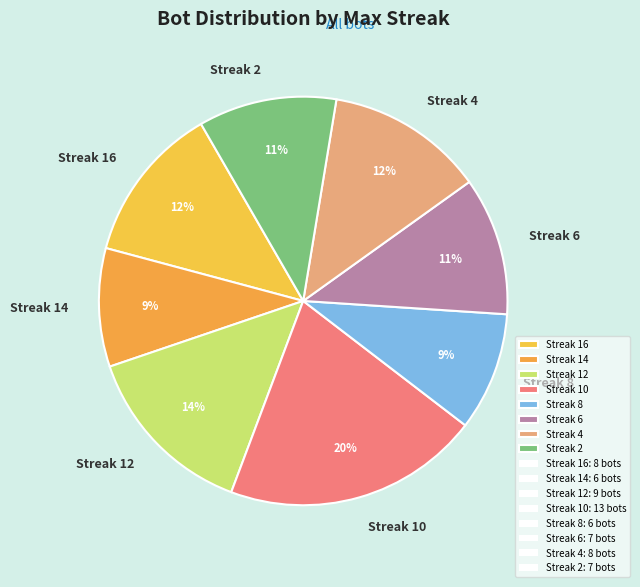

To the nearest percent, what is the difference between the largest and smallest slice percentages?

11%